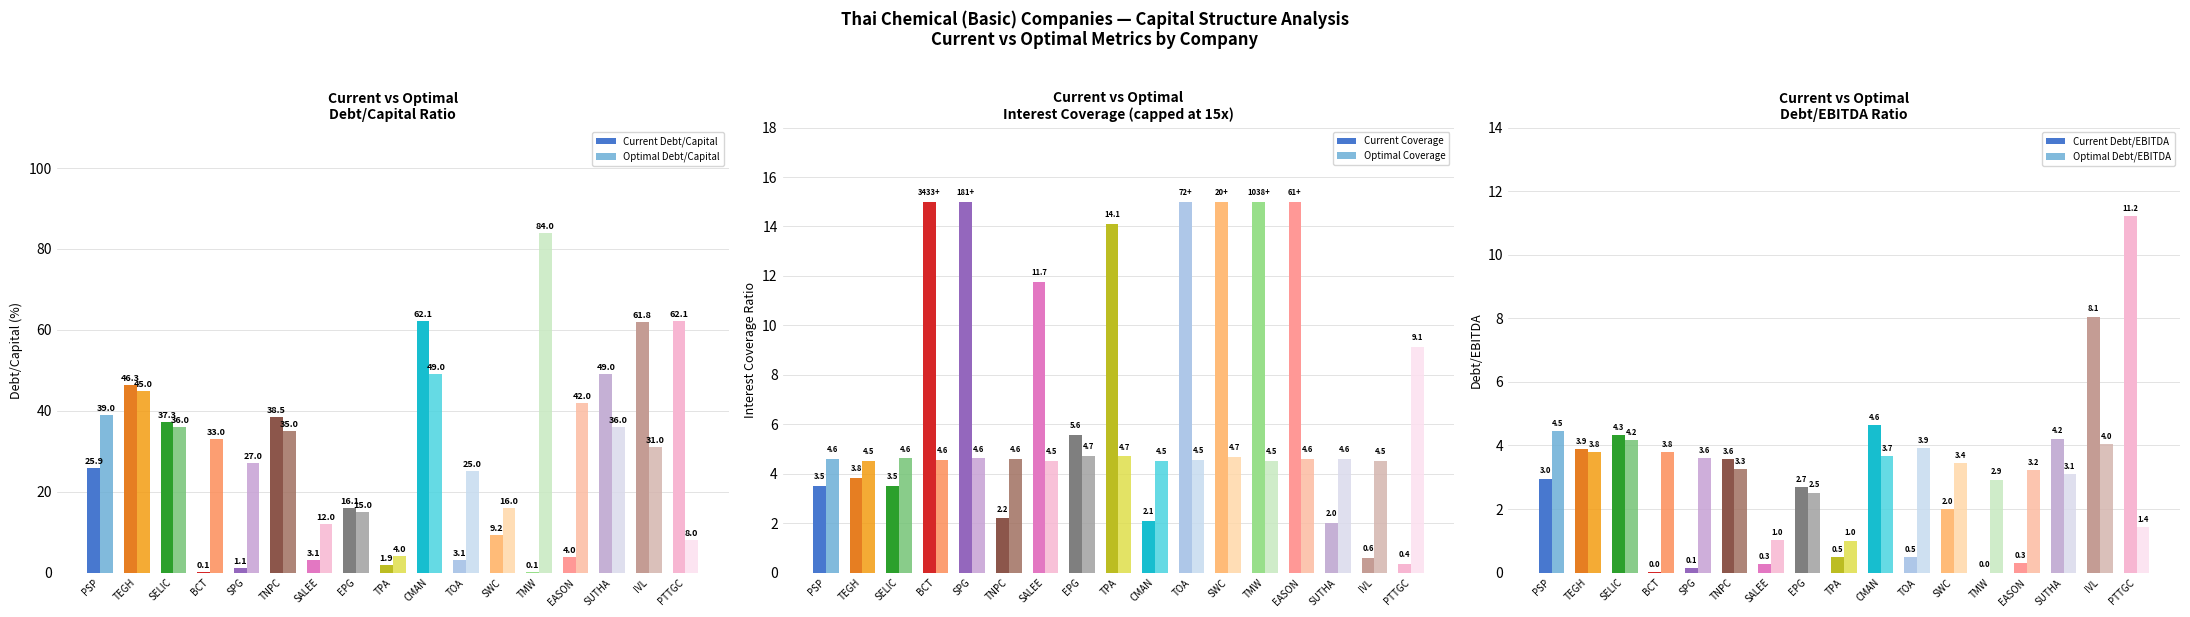

What value does the Current Debt/EBITDA series have at TEGH?

3.9